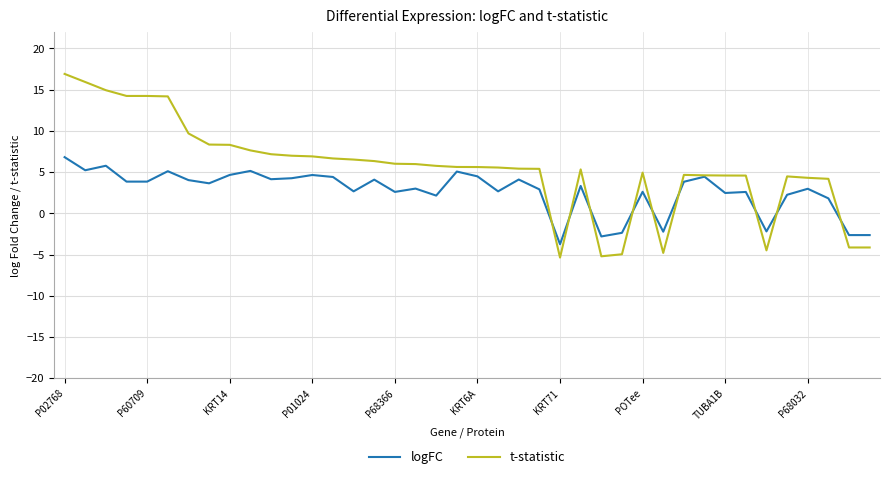

Rank the series by their average value, from highest to lowest.

t-statistic, logFC